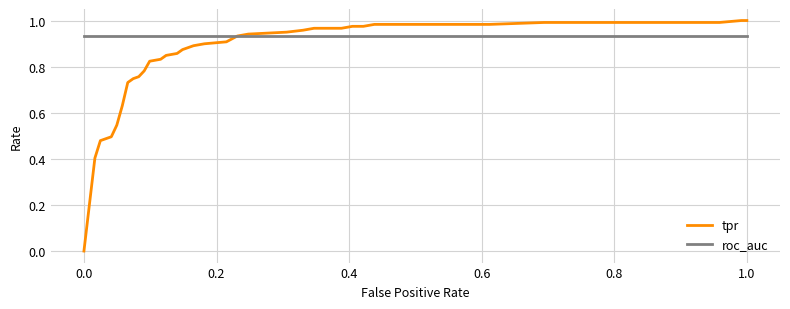

What are all the series names shown in the legend?

tpr, roc_auc